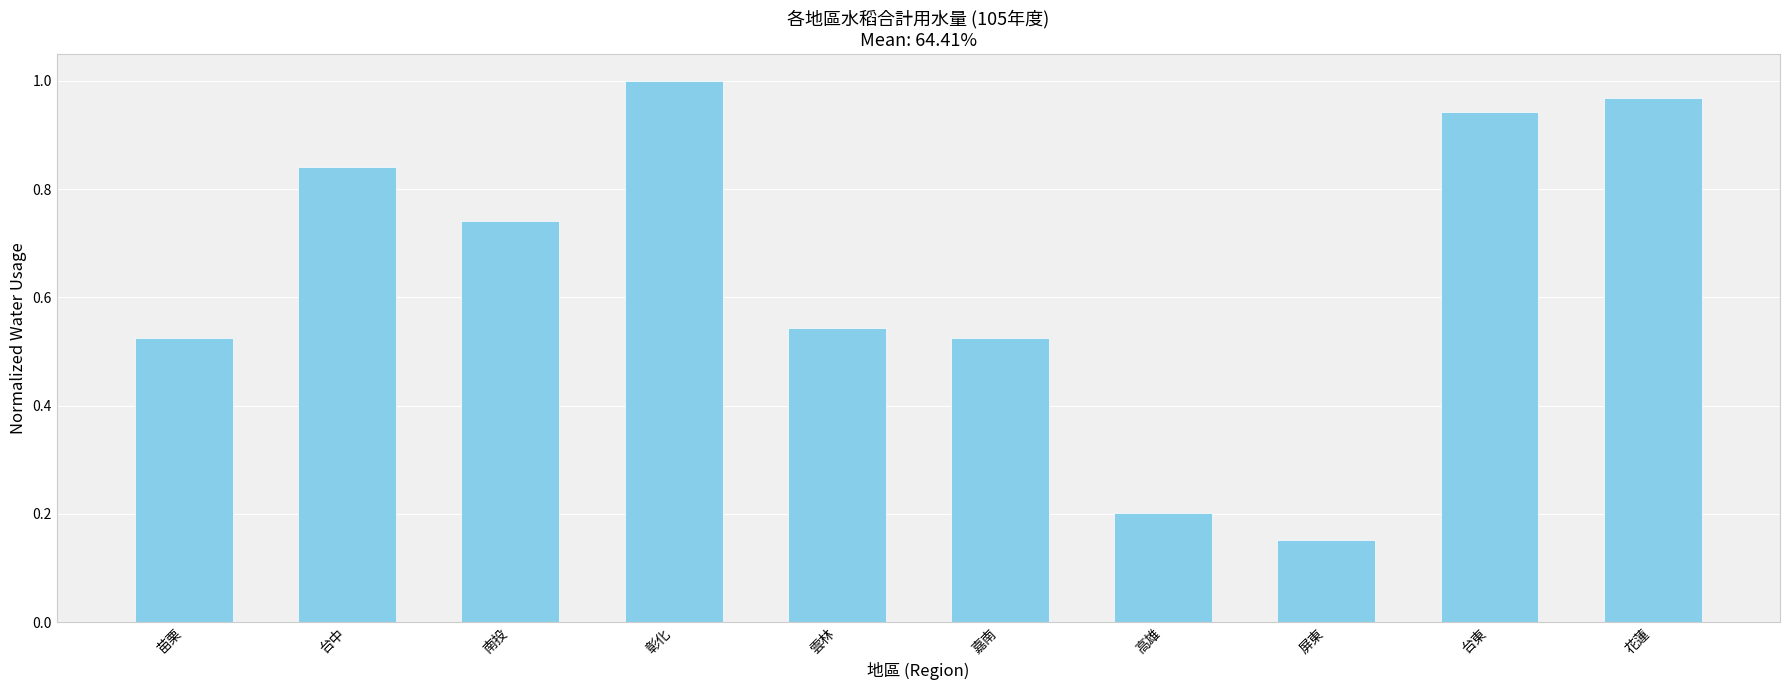

What is the change in value from 嘉南 to 屏東?

-0.4